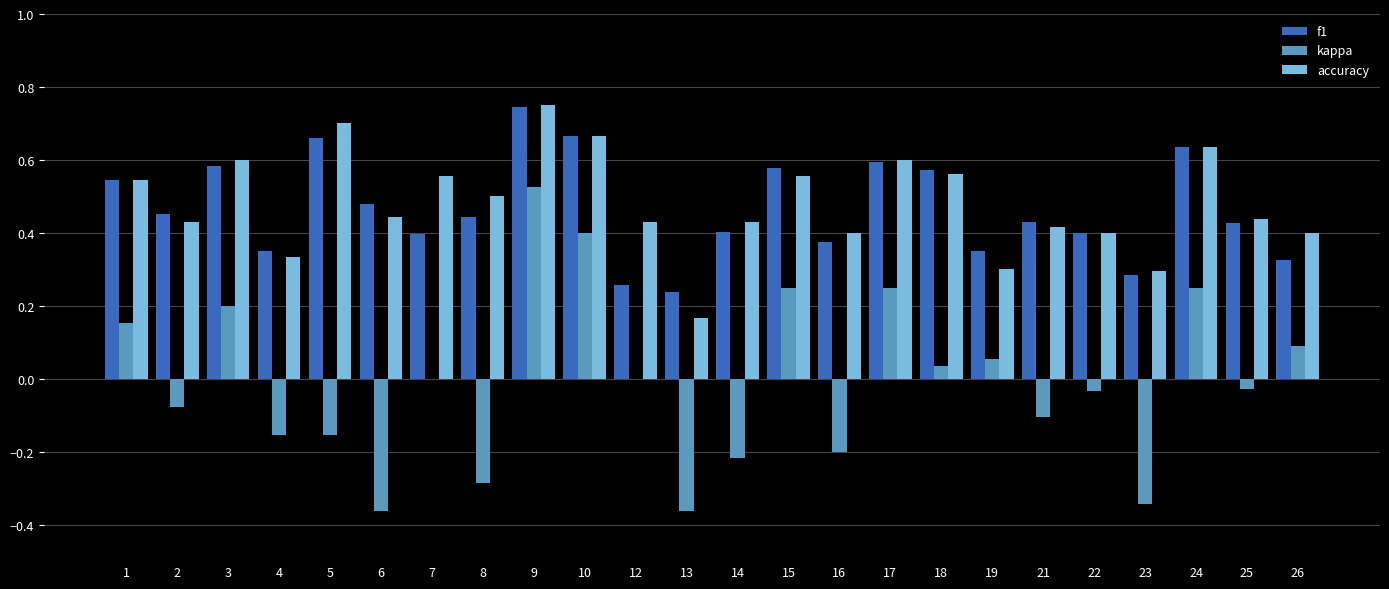

Which label corresponds to the largest value in the chart?

9